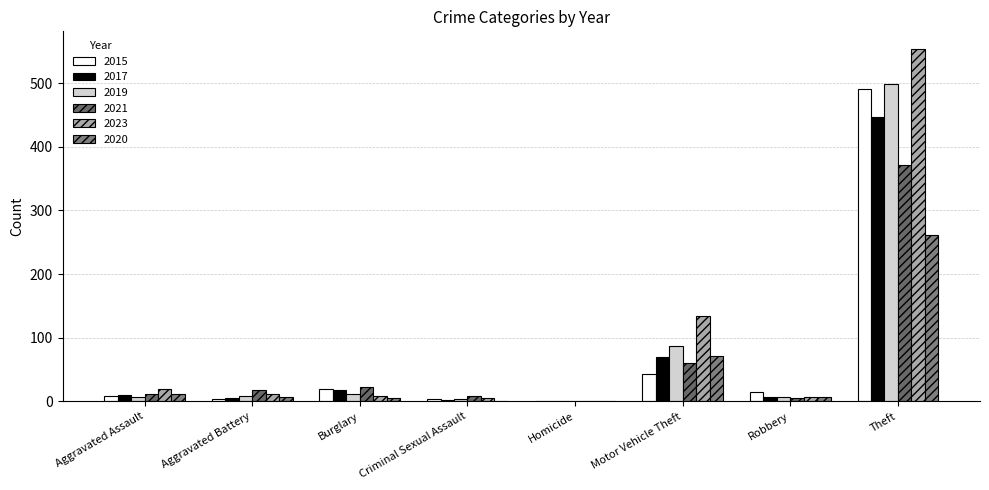

True or false: 2023 has a value of 7 at Robbery.

True